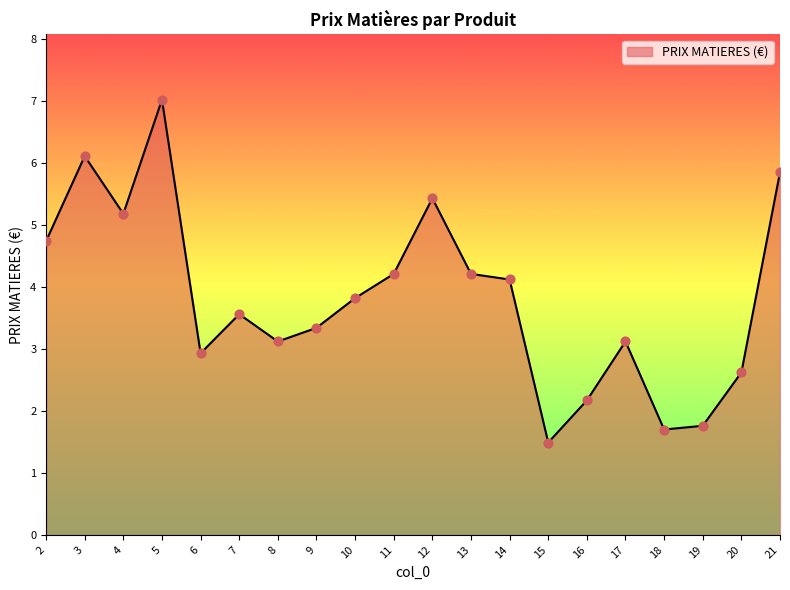

Approximately how many times larger is the value at 21 compared to 4?

1.1